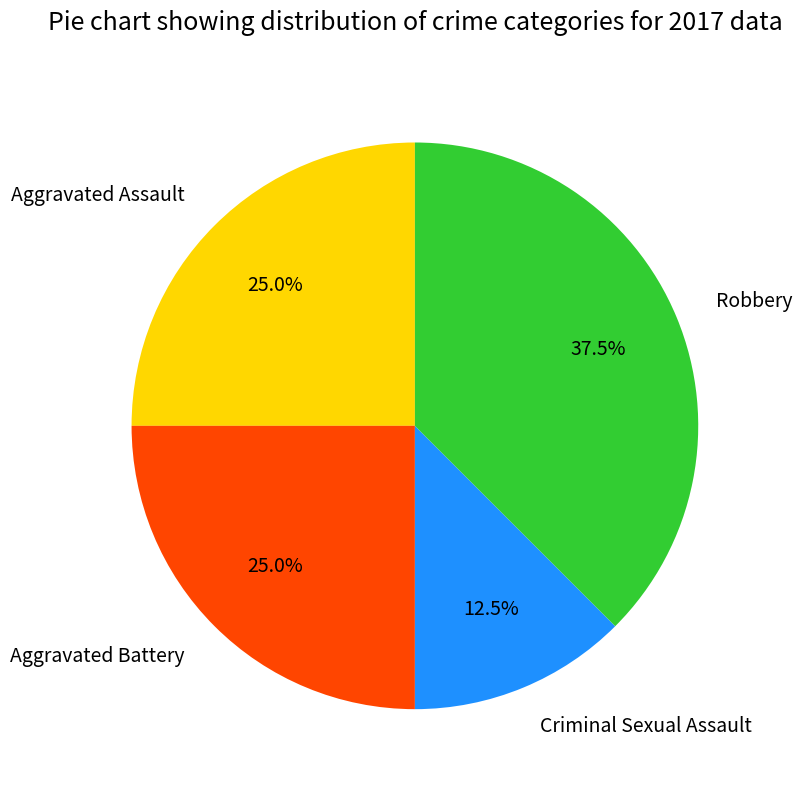

Which slice is the smallest?

Criminal Sexual Assault